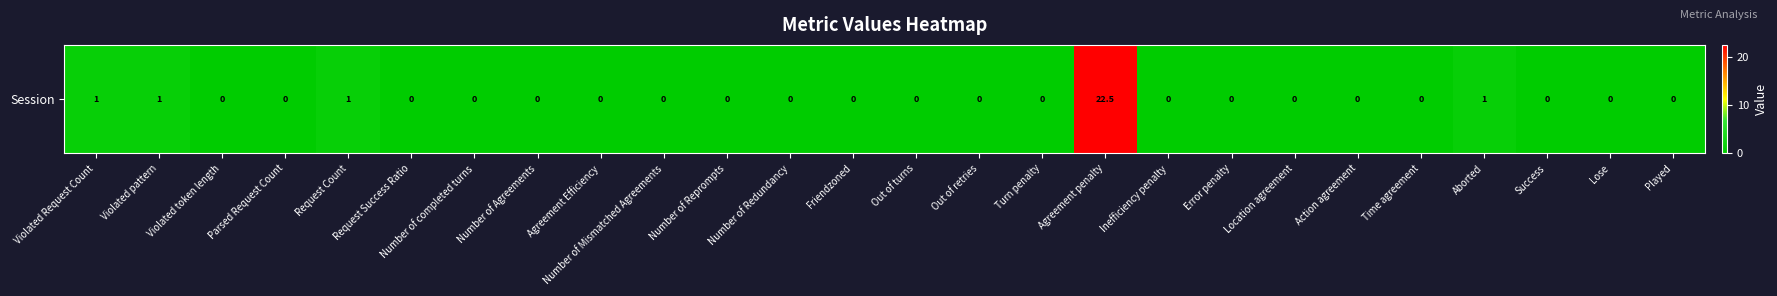

At which label is the value closest to 11?

Violated Request Count